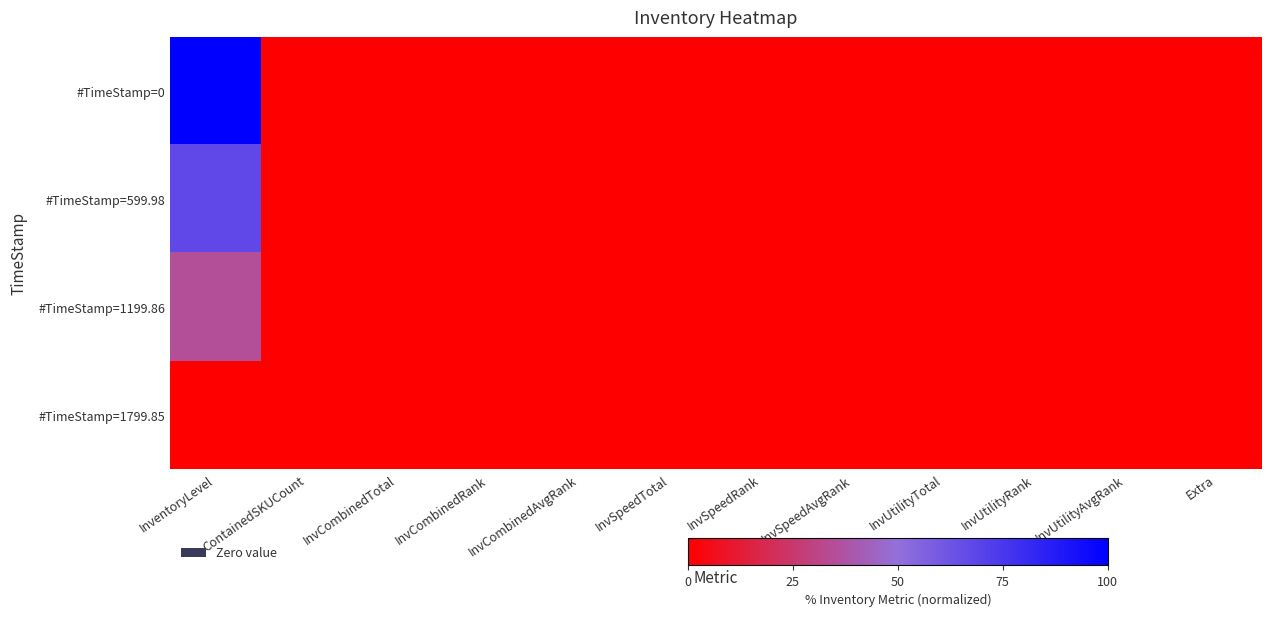

List the series in order of their overall mean, lowest first.

#TimeStamp=1799.85, #TimeStamp=1199.86, #TimeStamp=599.98, #TimeStamp=0